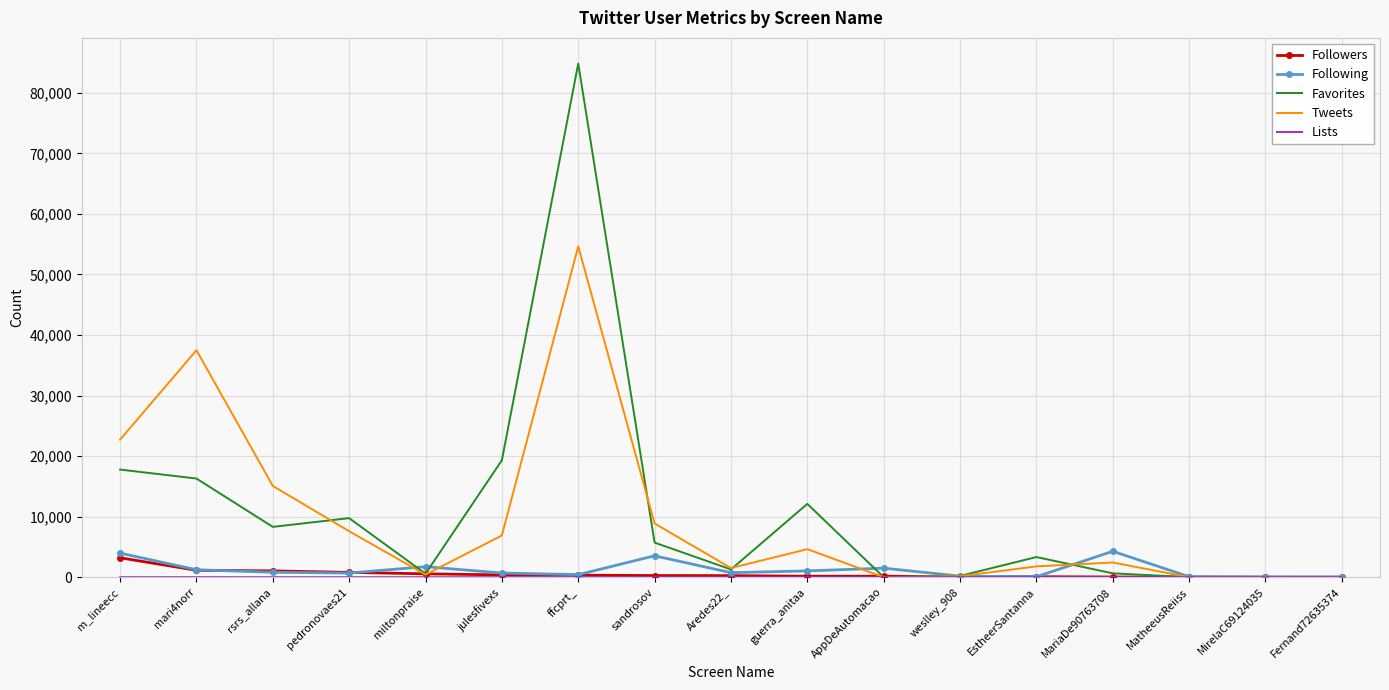

At which category is the sum across all series the highest?

ffcprt_